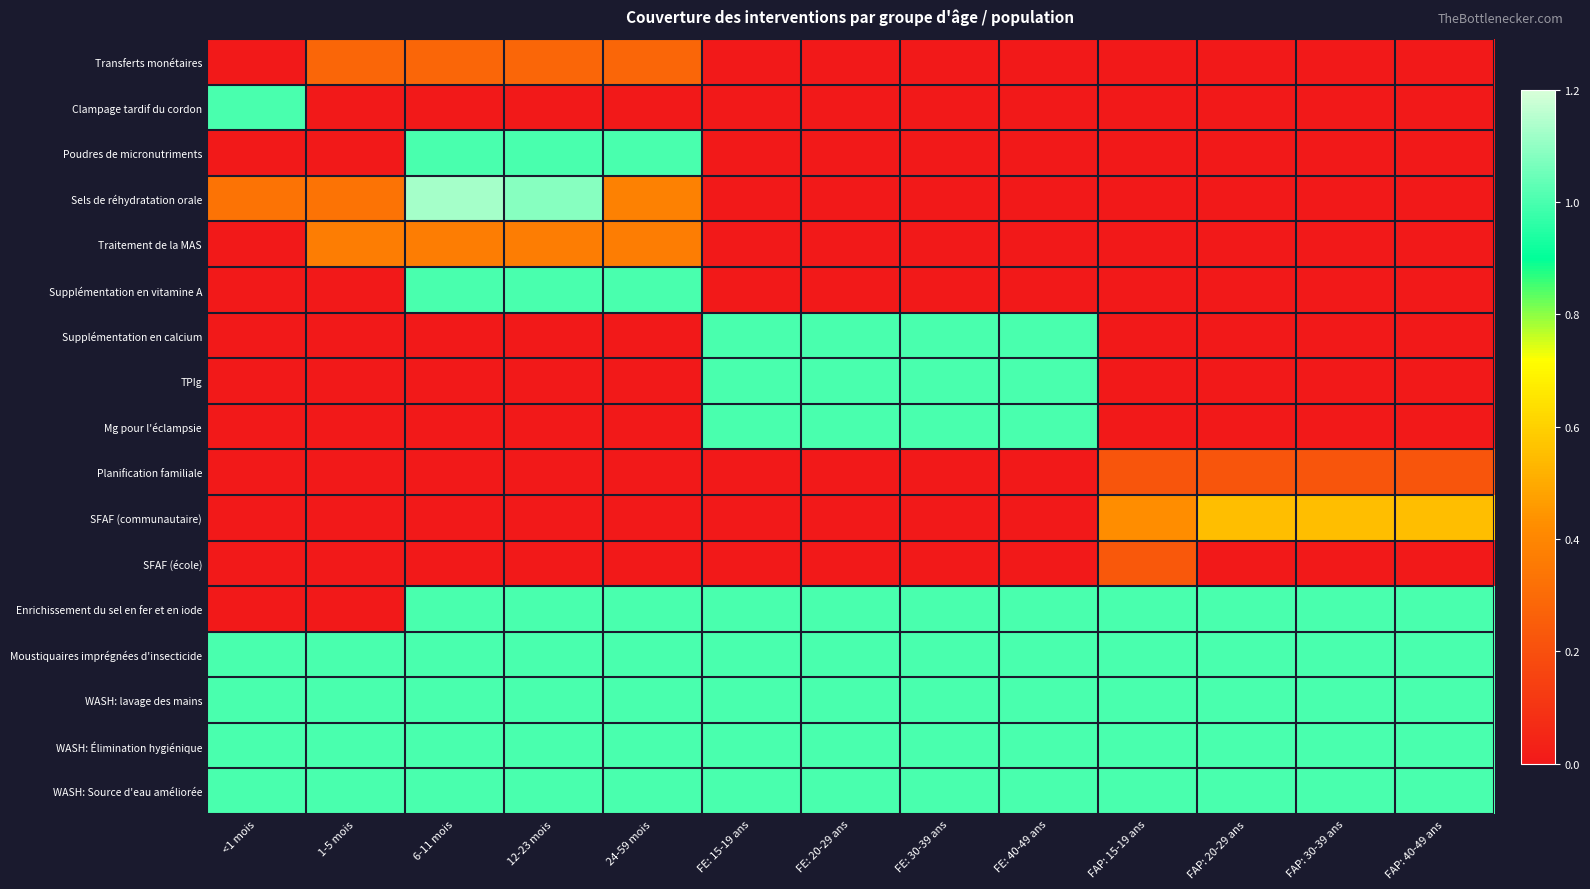

Which series has the largest total across all categories?

Moustiquaires imprégnées d'insecticide